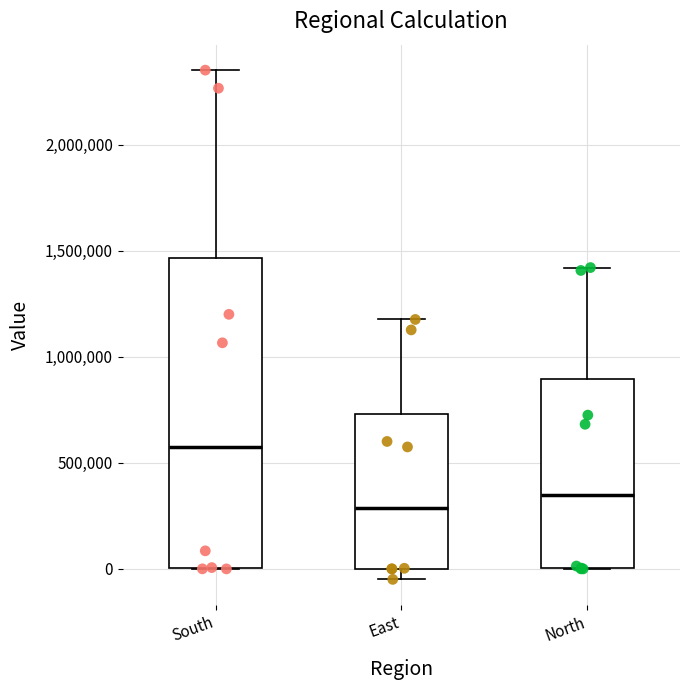

Reading left to right, transcribe this box plot: for each box, give where its median line is, the range the box spans, and where its two whiskers end, as read against the y-axis. The values are not printed on the chart, so give them approximately, as read against the axis.

South: median 600000, box 0 to 1450000, whiskers 0 to 2350000
East: median 300000, box 0 to 750000, whiskers -50000 to 1200000
North: median 350000, box 0 to 900000, whiskers 0 to 1400000